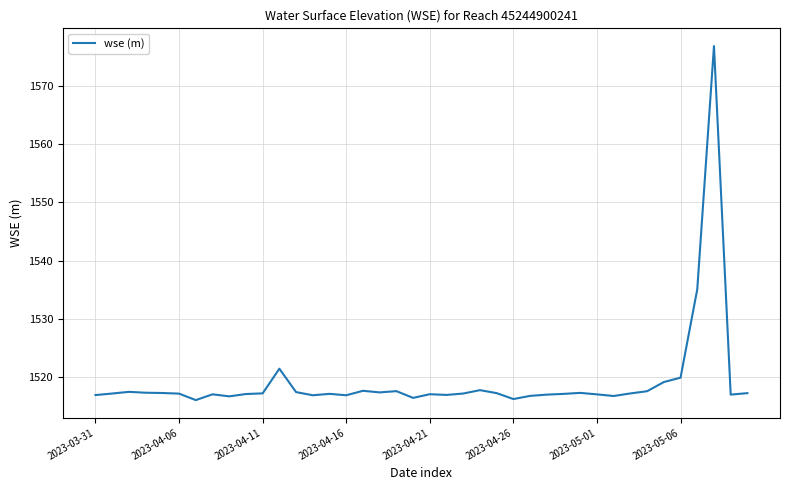

What is the difference between the maximum and minimum values?

60.9